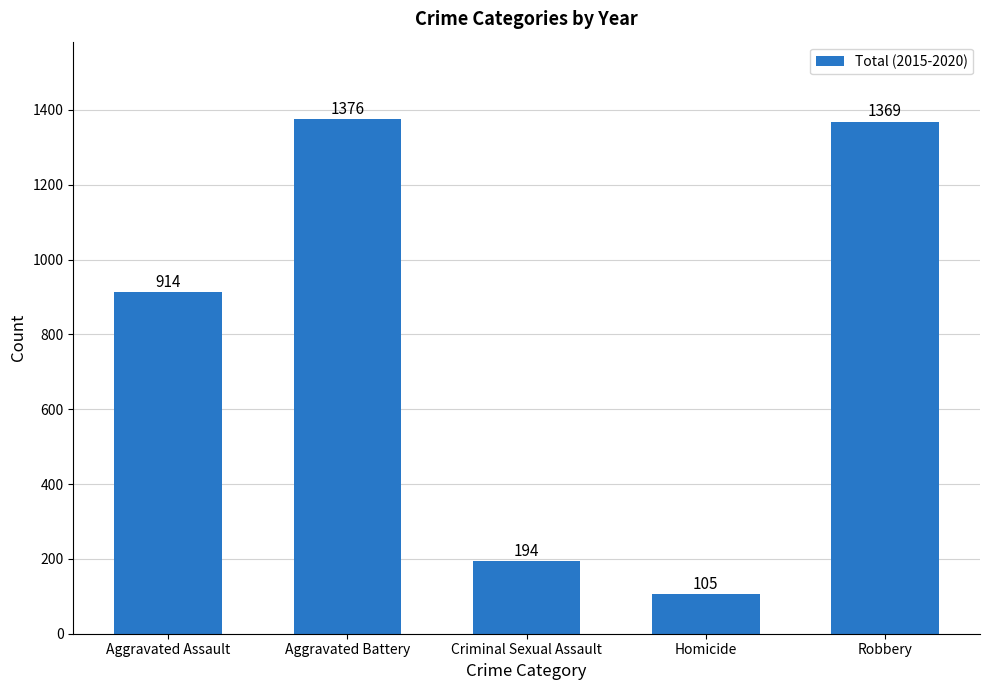

Reading right to left, what are all the values shown in this chart?

Robbery=1369	Homicide=105	Criminal Sexual Assault=194	Aggravated Battery=1376	Aggravated Assault=914